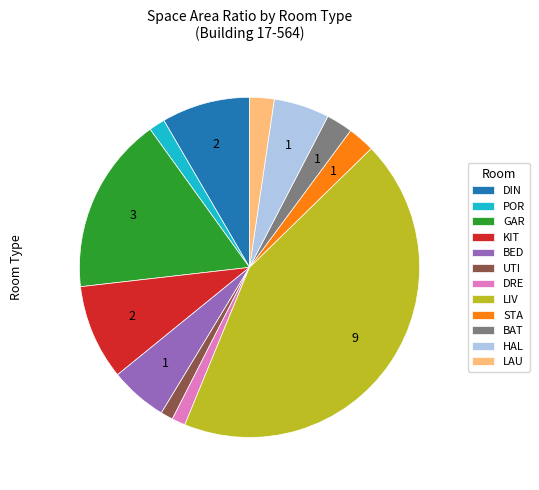

Count the number of slices in the pie.

12